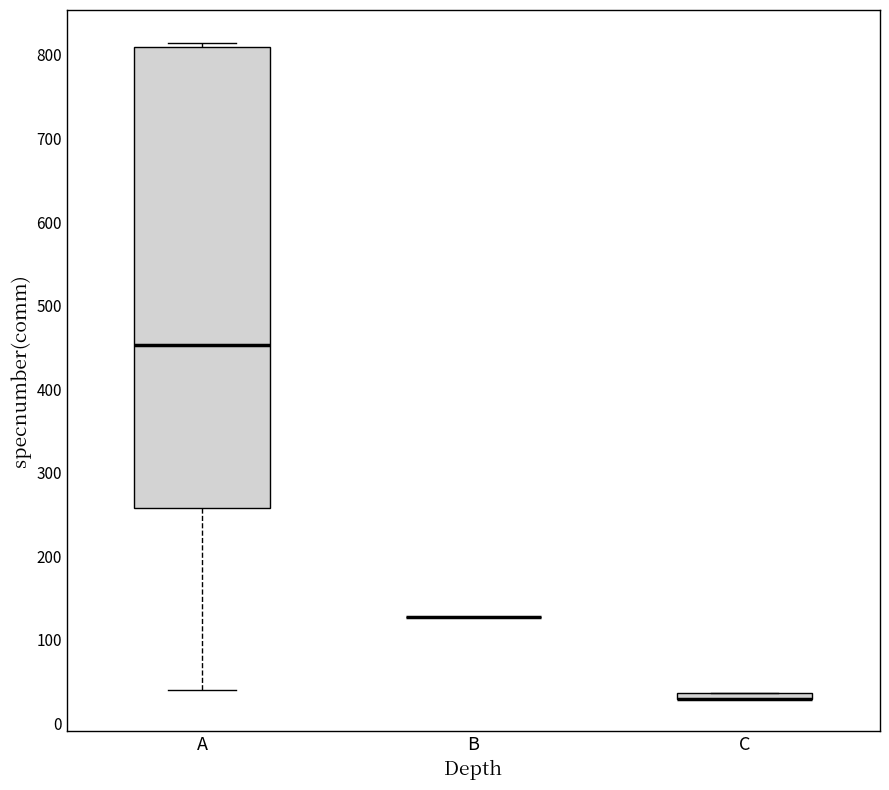

Where is the lower edge of the box for C on the y-axis? The values are not printed on the chart, so give them approximately, as read against the axis.

30